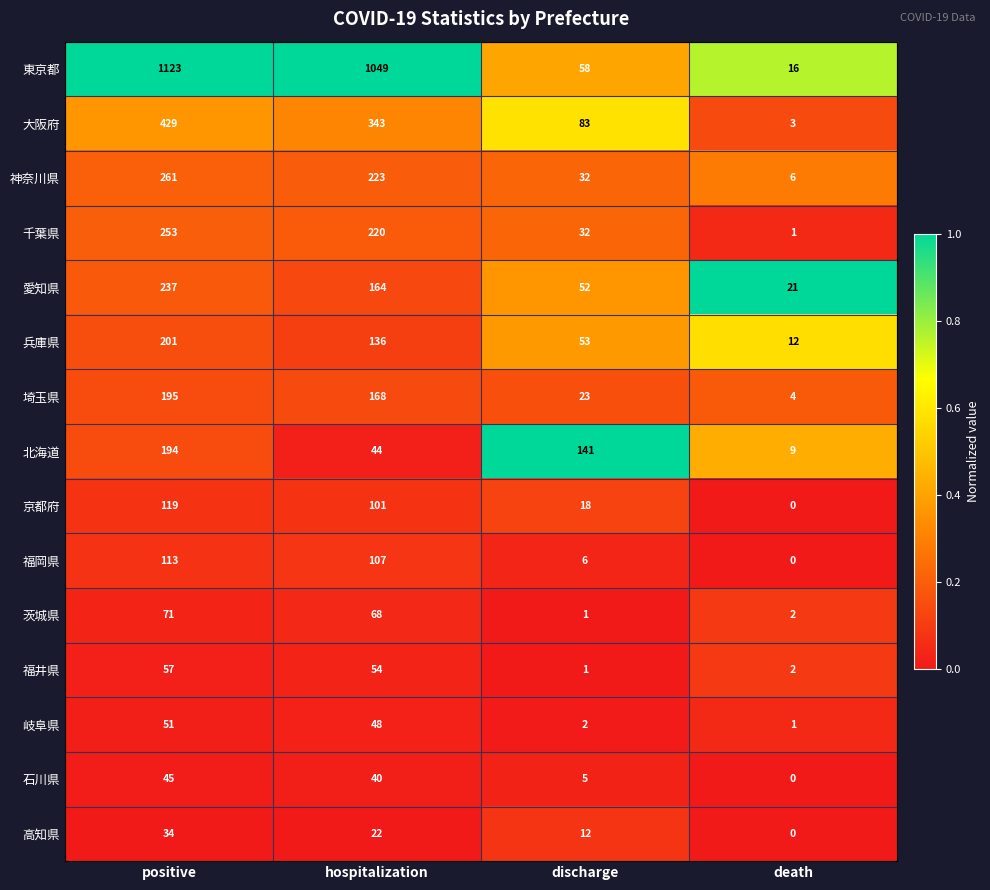

Is it true that 福岡県 equals 9 at discharge?

False